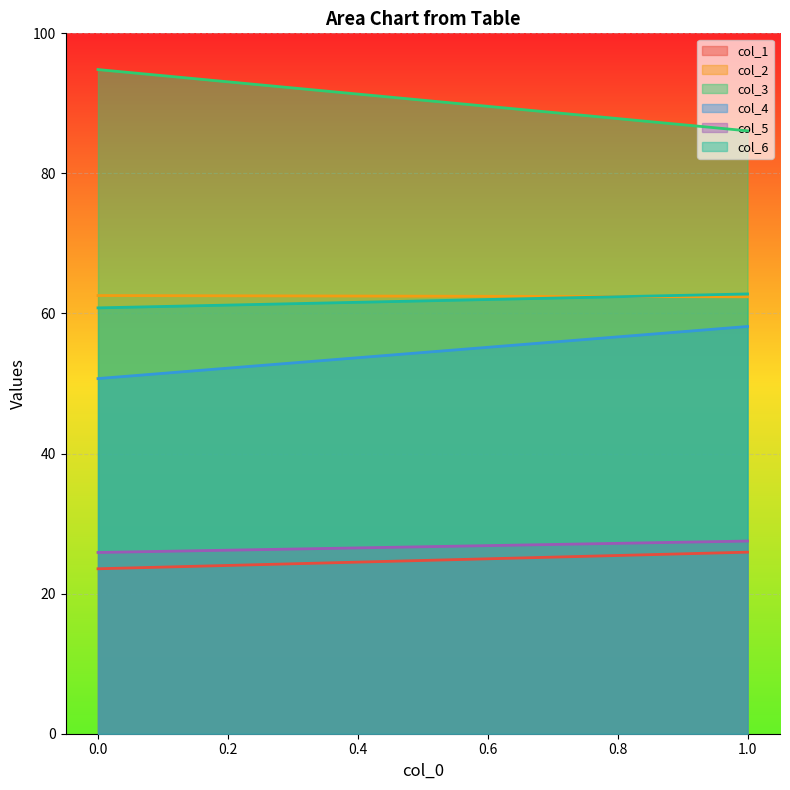

What is the maximum value shown in the chart?

94.8